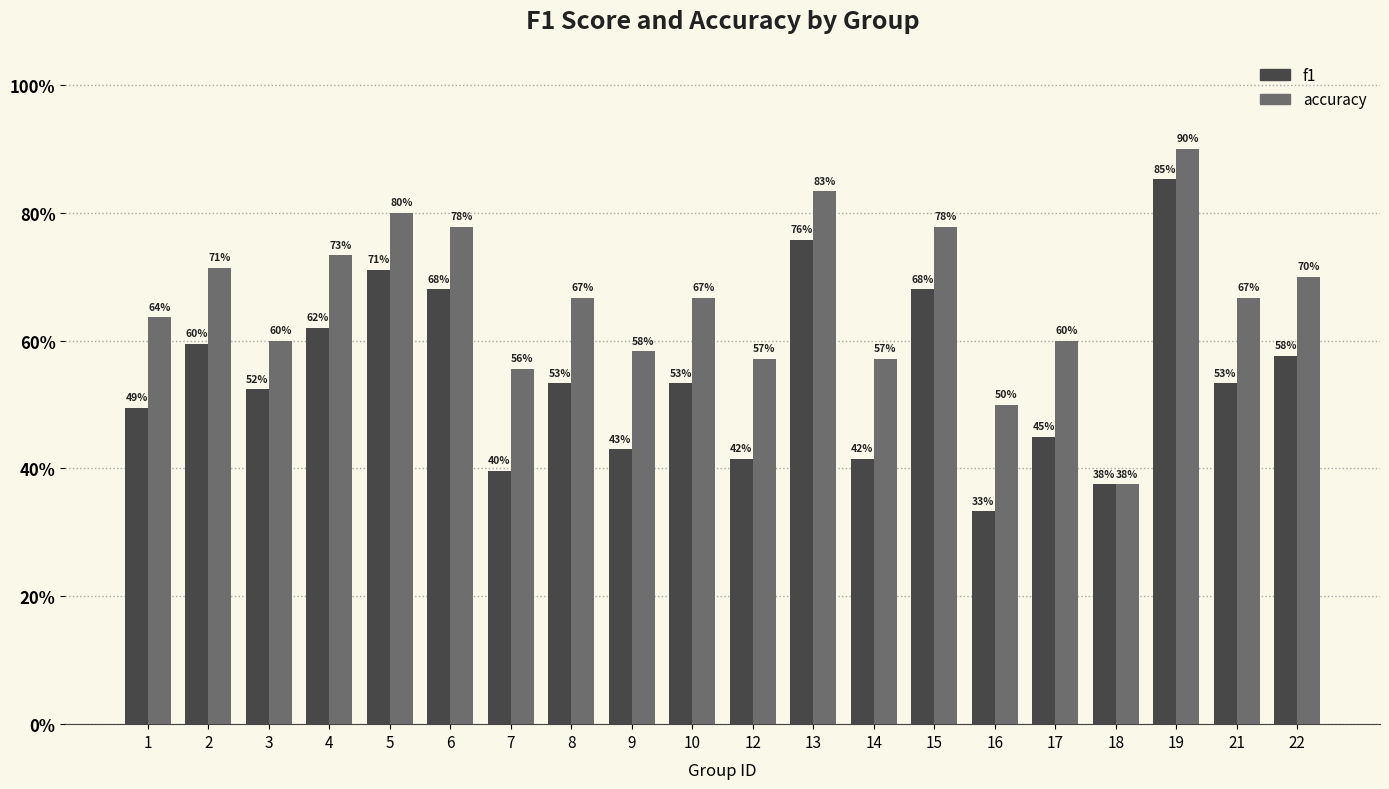

Are the bars grouped side by side (vs. stacked)?

Yes